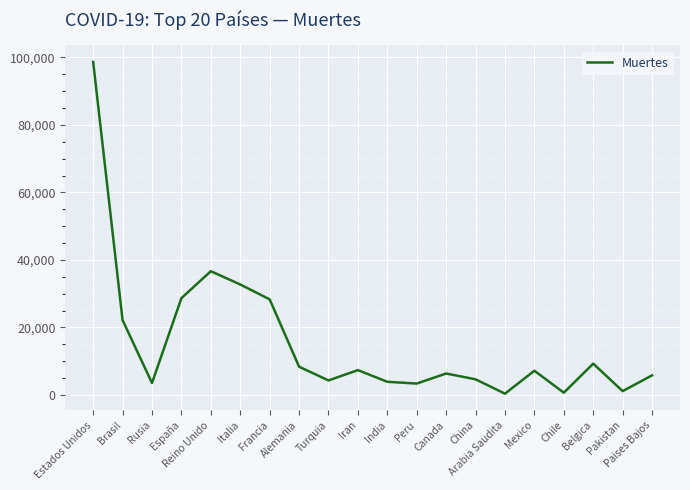

What is the maximum value shown in the chart?

98683